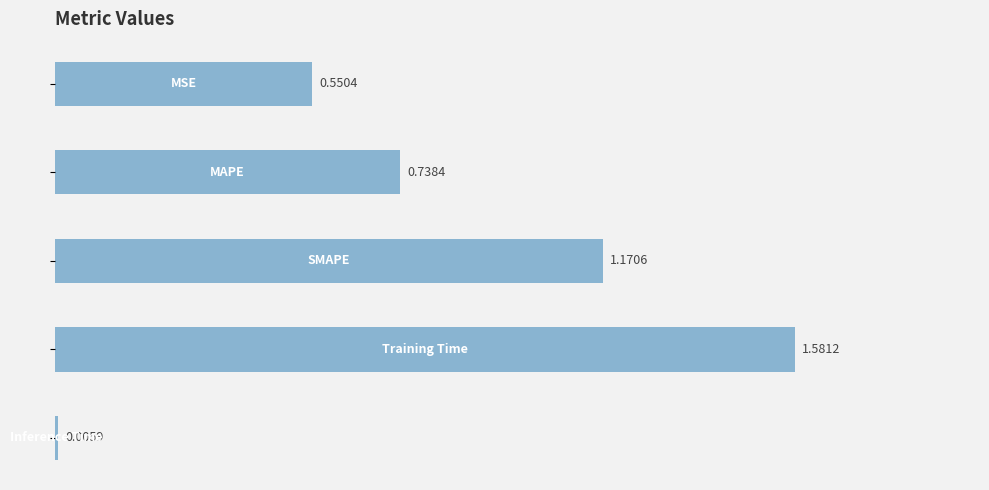

What is the sum of all values?

4.0